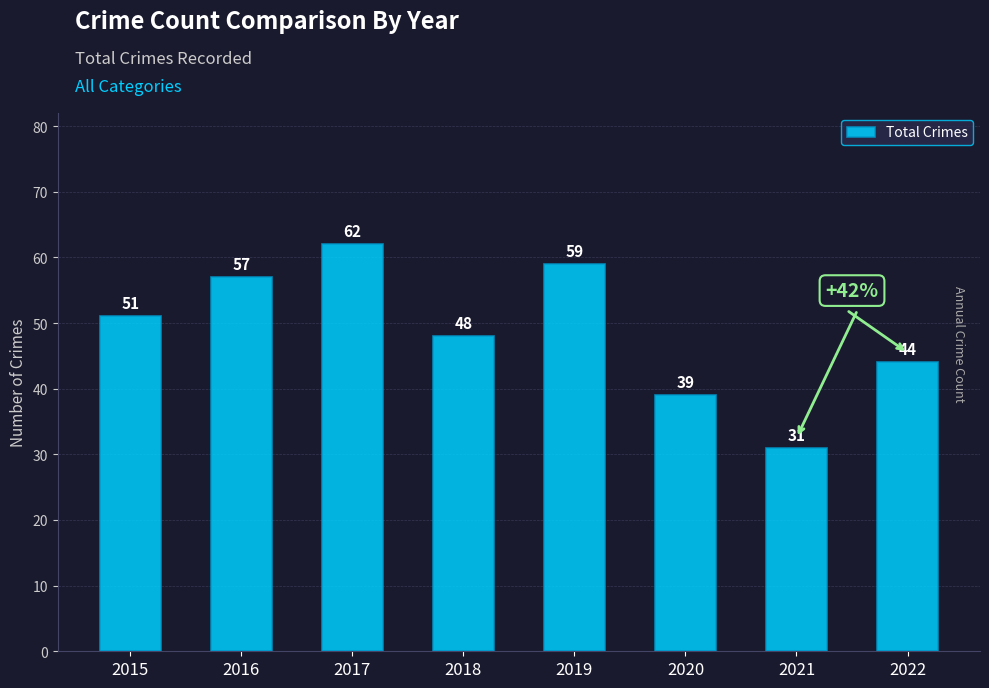

What is the average value?

49